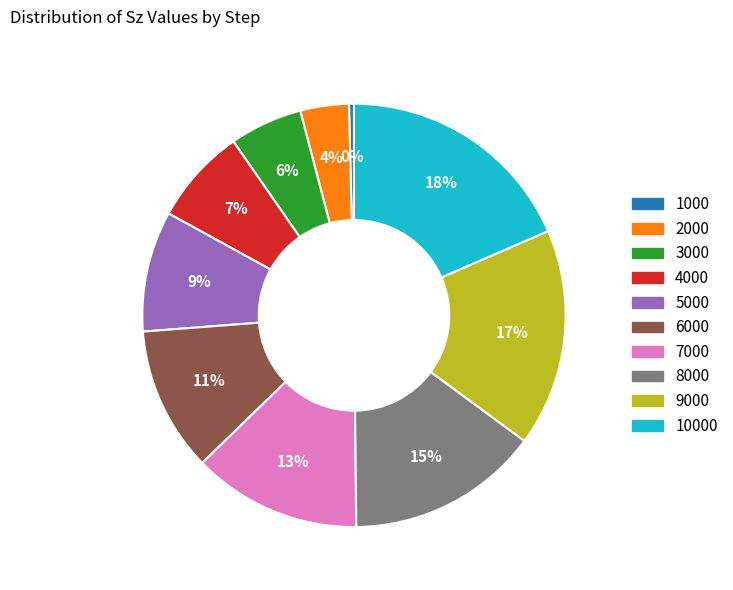

To the nearest percent, what is the difference between the largest and smallest slice percentages?

18%